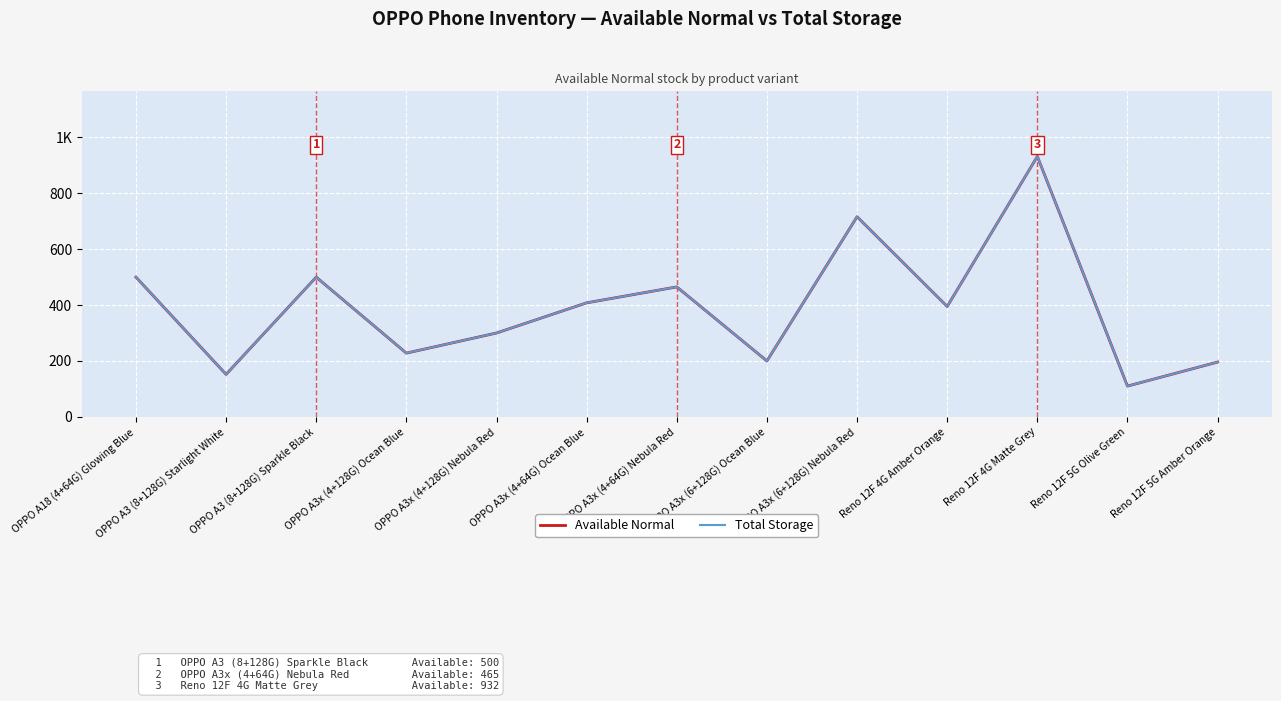

Rank the categories by Total Storage value from highest to lowest.

Reno 12F 4G Matte Grey, OPPO A3x (6+128G) Nebula Red, OPPO A18 (4+64G) Glowing Blue, OPPO A3 (8+128G) Sparkle Black, OPPO A3x (4+64G) Nebula Red, OPPO A3x (4+64G) Ocean Blue, Reno 12F 4G Amber Orange, OPPO A3x (4+128G) Nebula Red, OPPO A3x (4+128G) Ocean Blue, OPPO A3x (6+128G) Ocean Blue, Reno 12F 5G Amber Orange, OPPO A3 (8+128G) Starlight White, Reno 12F 5G Olive Green